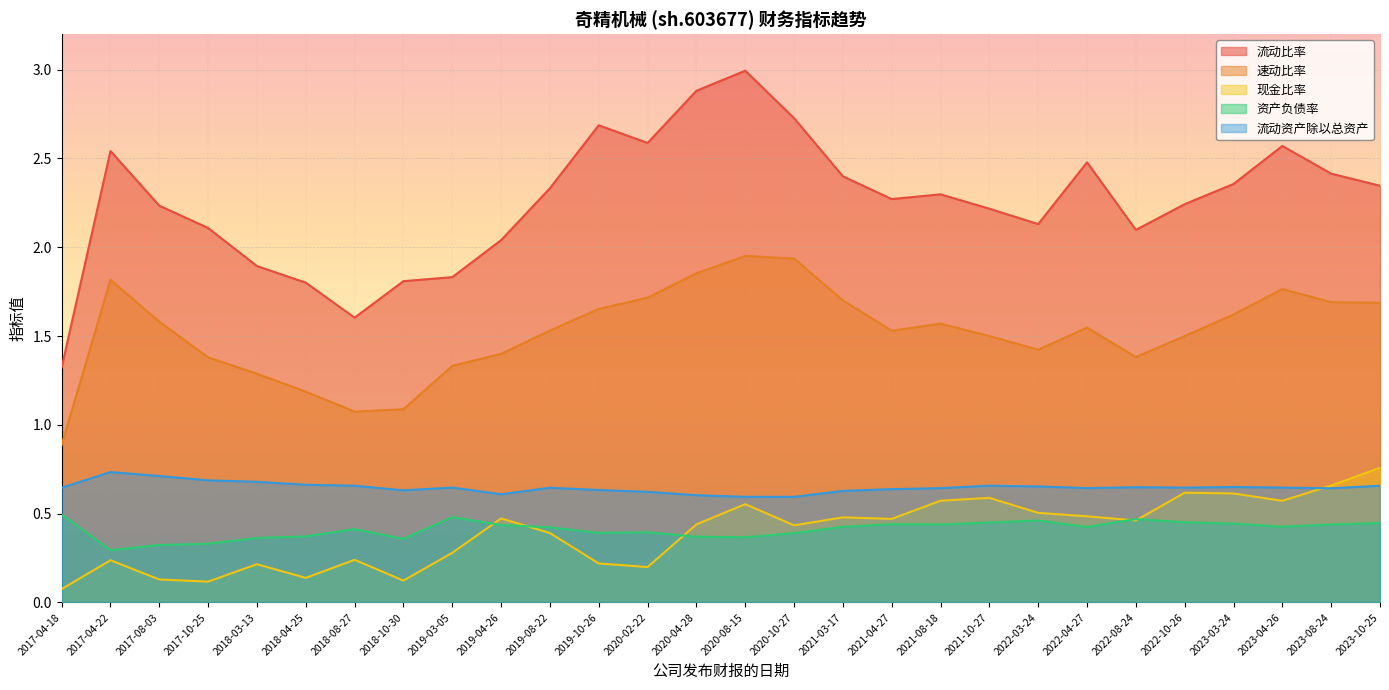

Between 2022-10-26 and 2023-03-24, which series saw the biggest shift?

速动比率